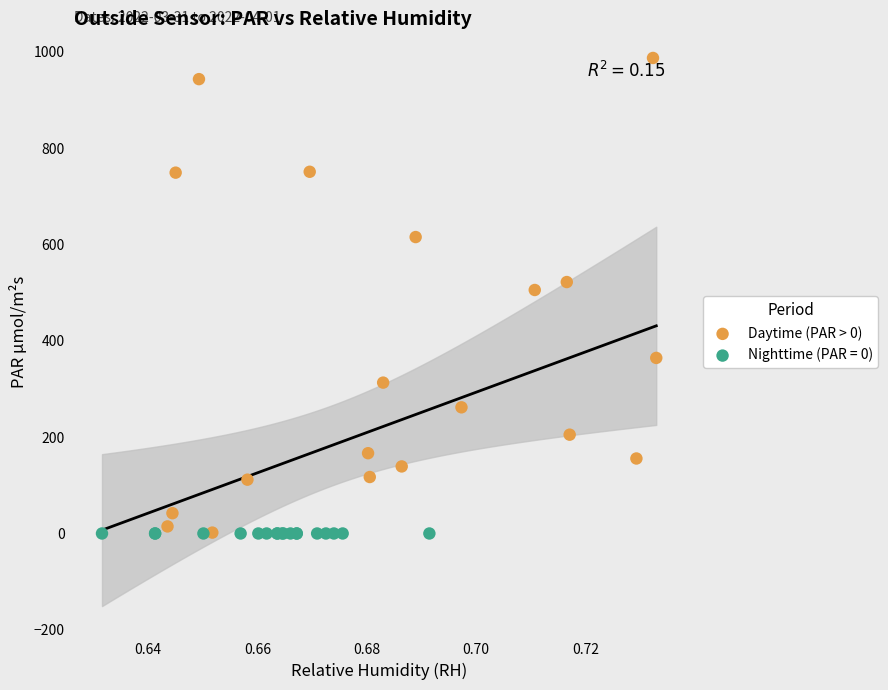

Which series reaches the maximum Y coordinate?

Daytime (PAR > 0)